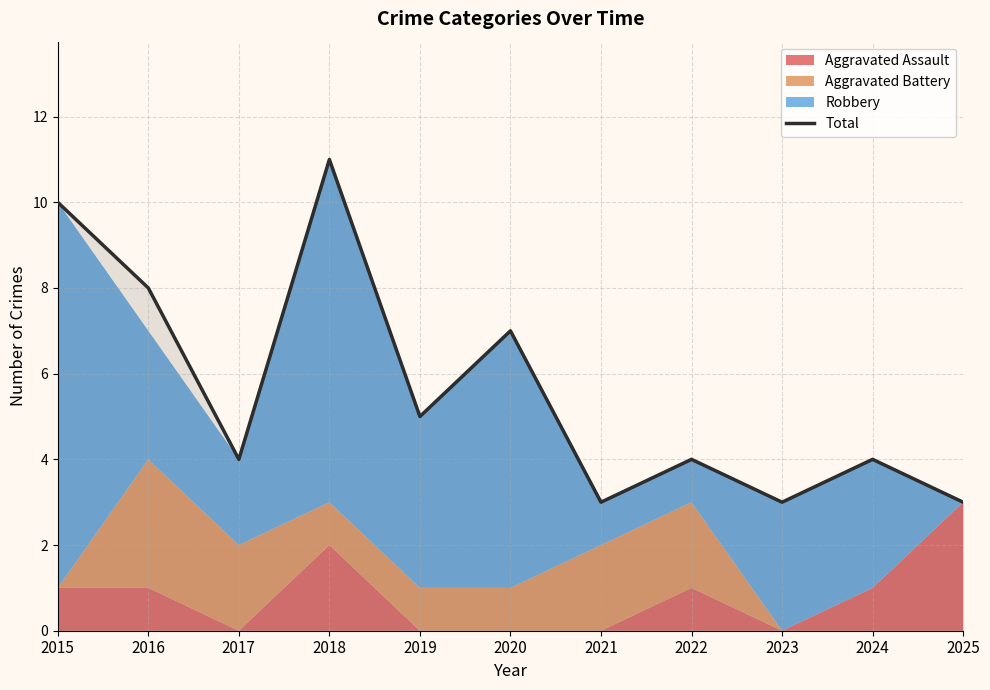

List the labels in order of value, smallest first.

2021, 2023, 2025, 2017, 2022, 2024, 2019, 2020, 2016, 2015, 2018